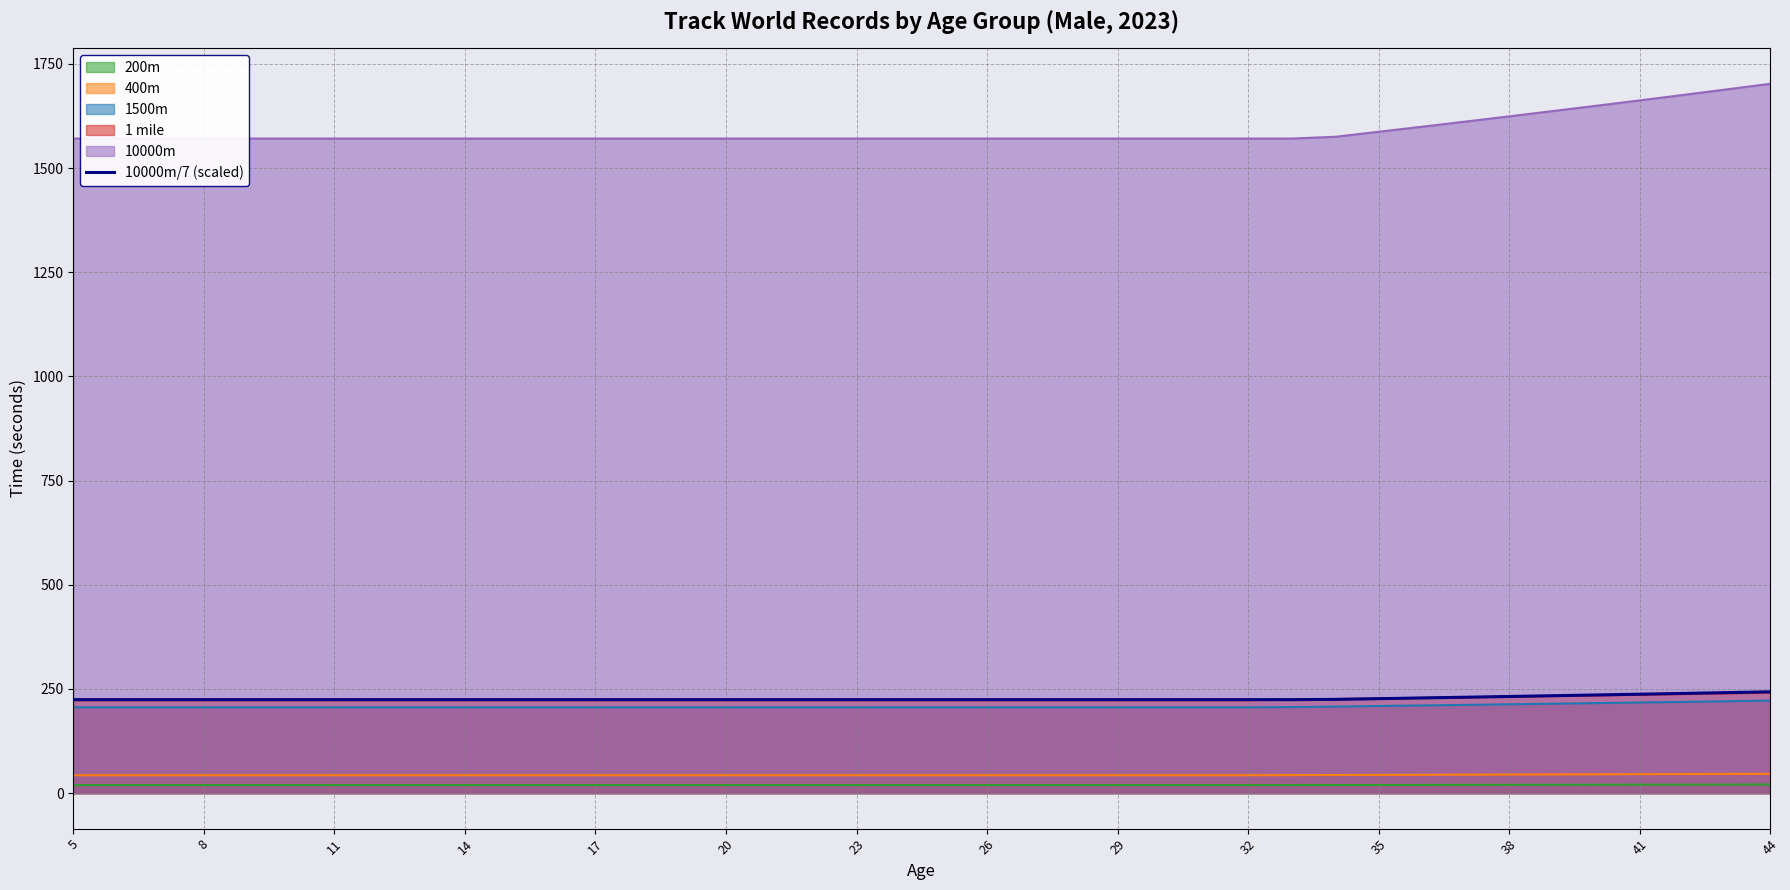

The value of 1 mile at 38 is 140.7. True or false?

False